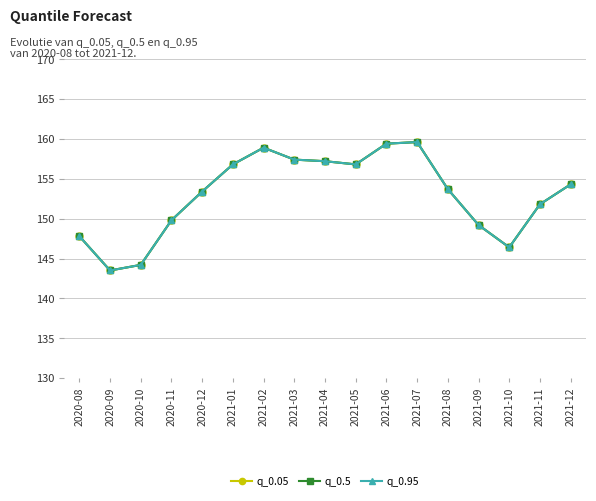

What position from the left is 2021-07?

12